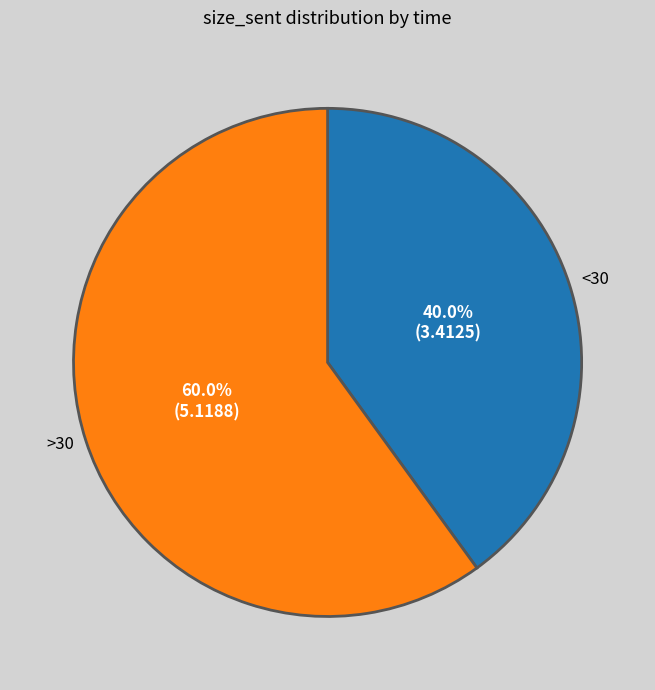

Is there any slice that represents more than half of the pie?

Yes